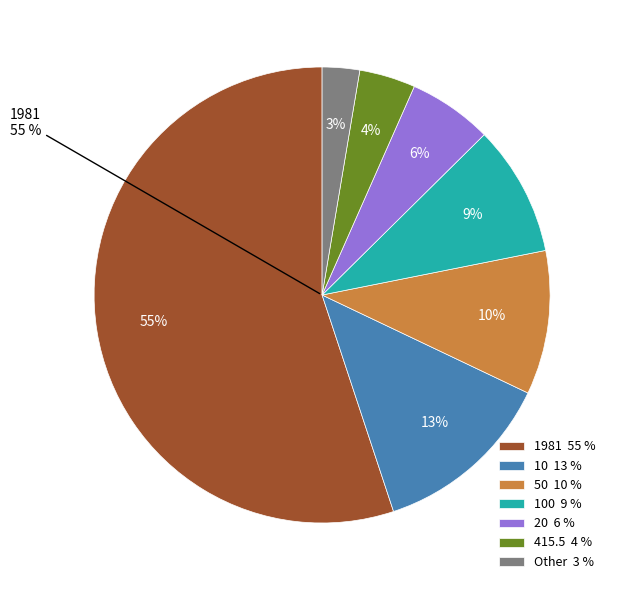

Does 10 represent more than half of the total?

No